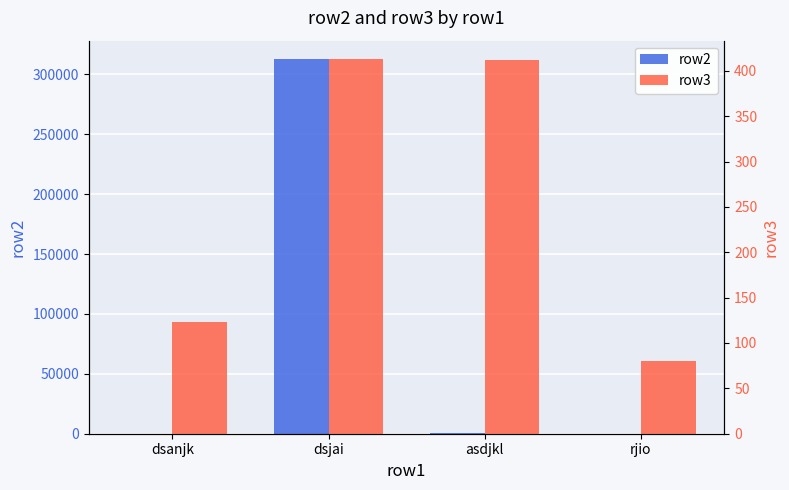

Reading left to right, what are all the values shown in this chart?

row2: dsanjk=123.0	dsjai=312432.0	asdjkl=532.0	rjio=1.0
row3: dsanjk=123.4	dsjai=412.6	asdjkl=412.4	rjio=80.1